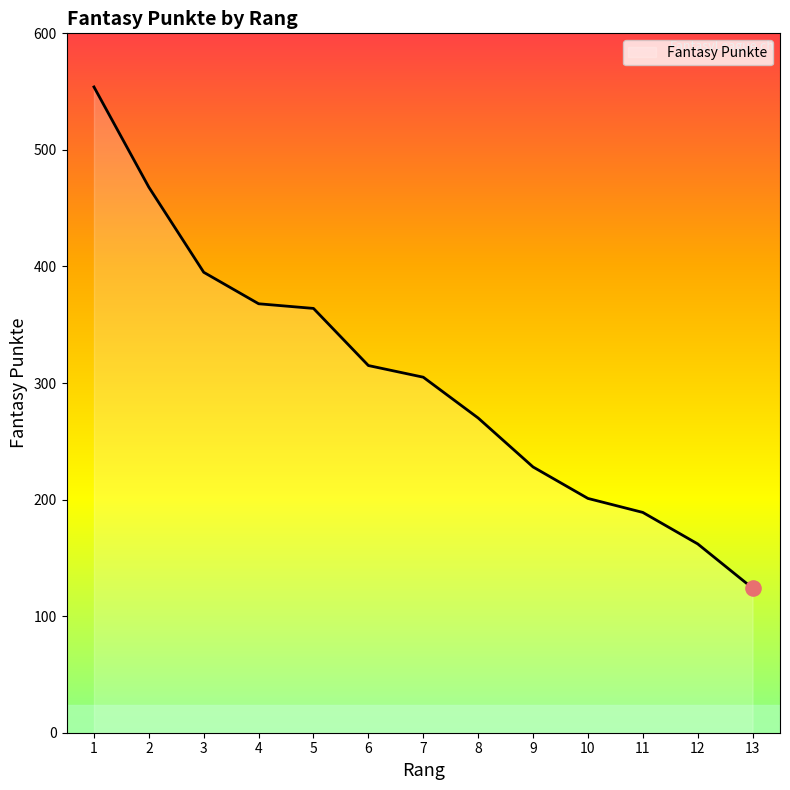

What is the ratio of the value at 9 to the value at 3?

0.6